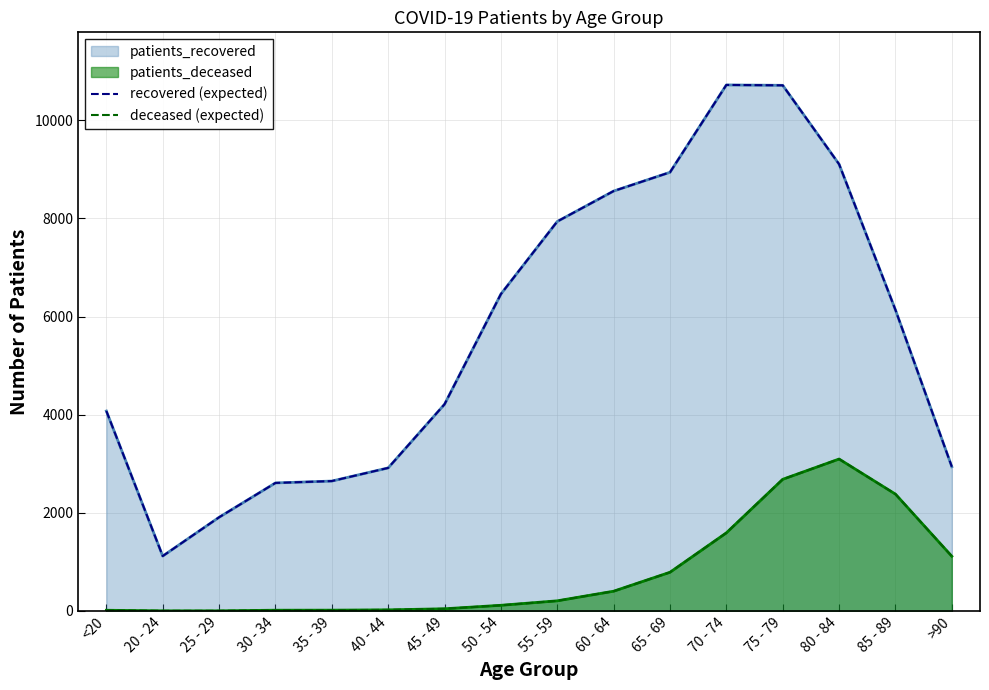

At how many categories does at least one series exceed 3623?

10